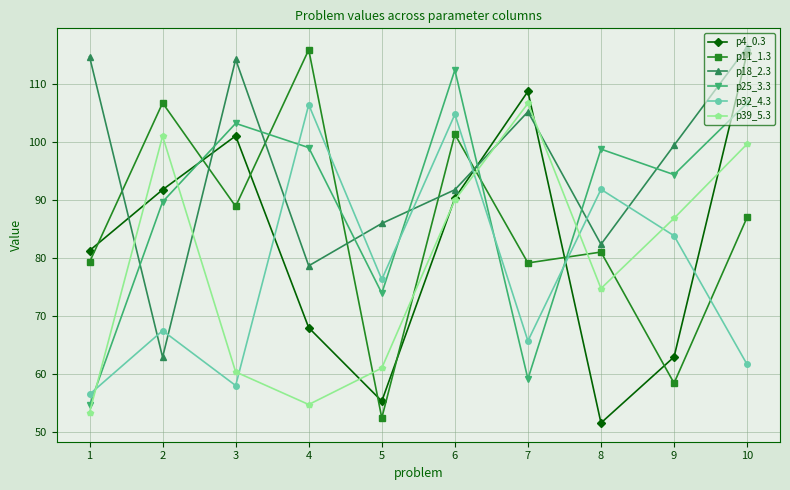

True or false: p11_1.3 has a value of 79.2 at 1.

True